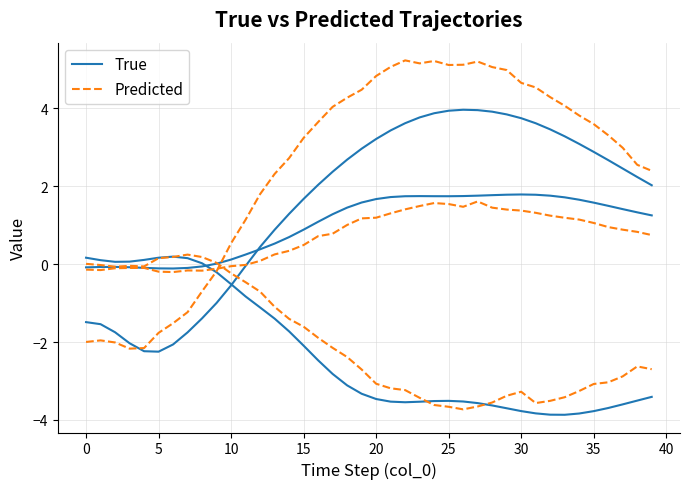

True or false: Predicted has a value of 0.6 at 11.

False